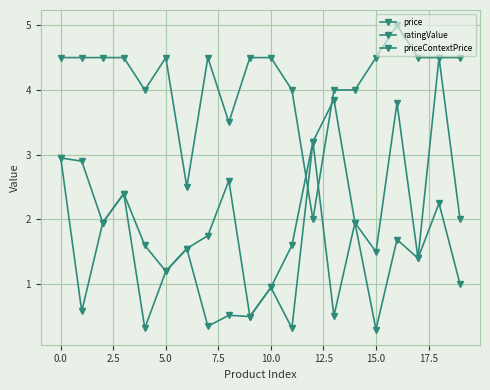

Which series has the largest total across all categories?

ratingValue